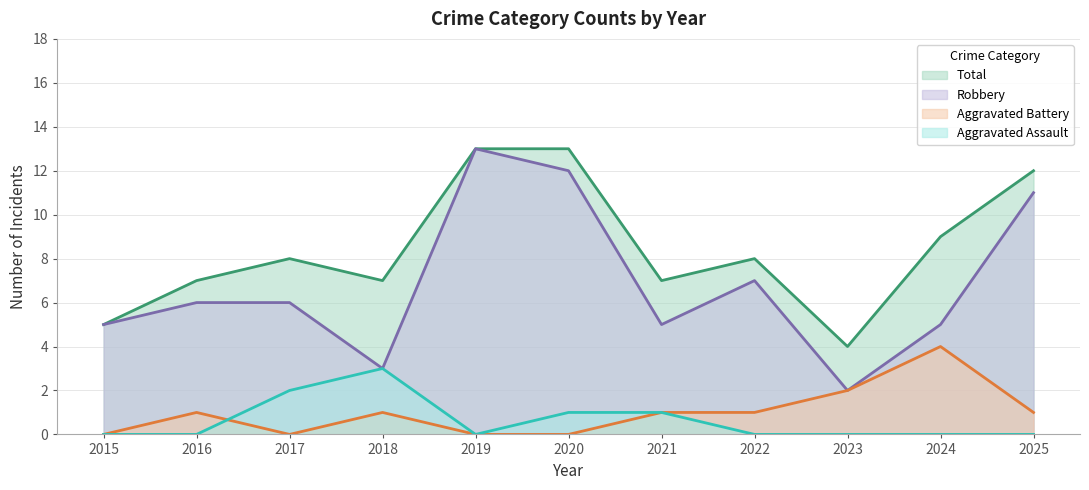

True or false: Aggravated Assault and Robbery intersect in this chart.

False